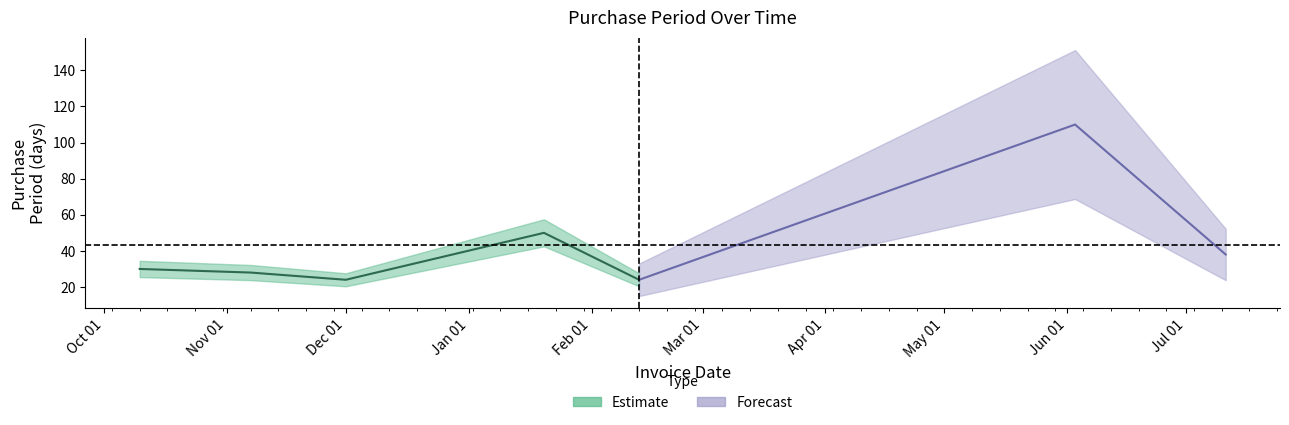

Reading left to right, transcribe all the data shown in this chart.

30	28	24	50	24	110	38